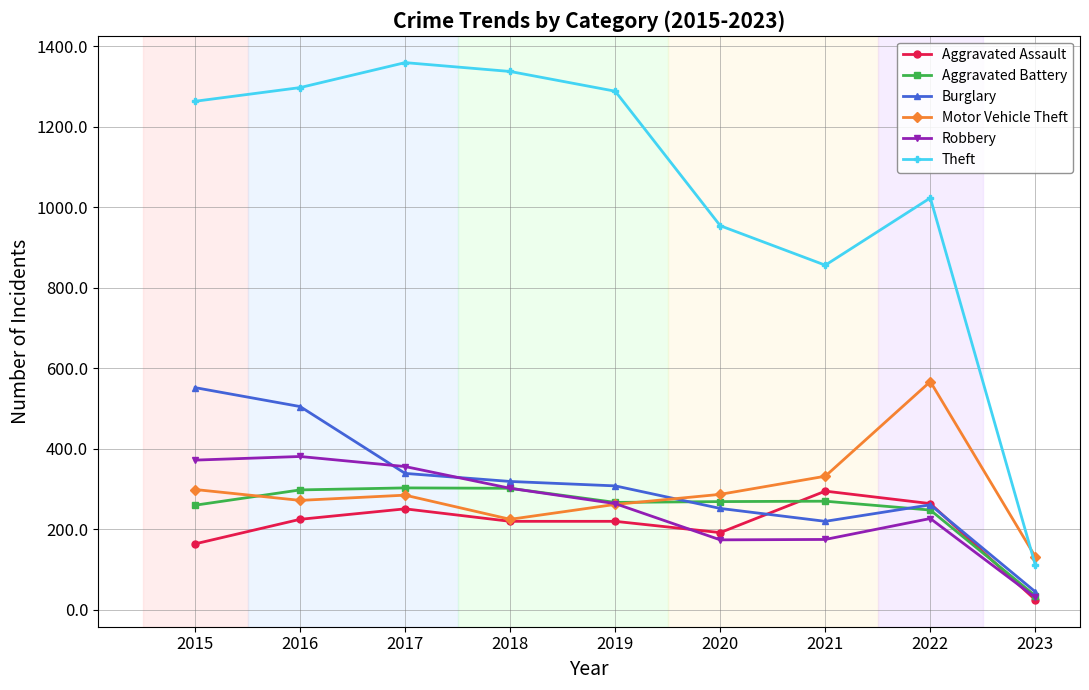

What is the approximate value of Motor Vehicle Theft at 2020, to the nearest 10?

290